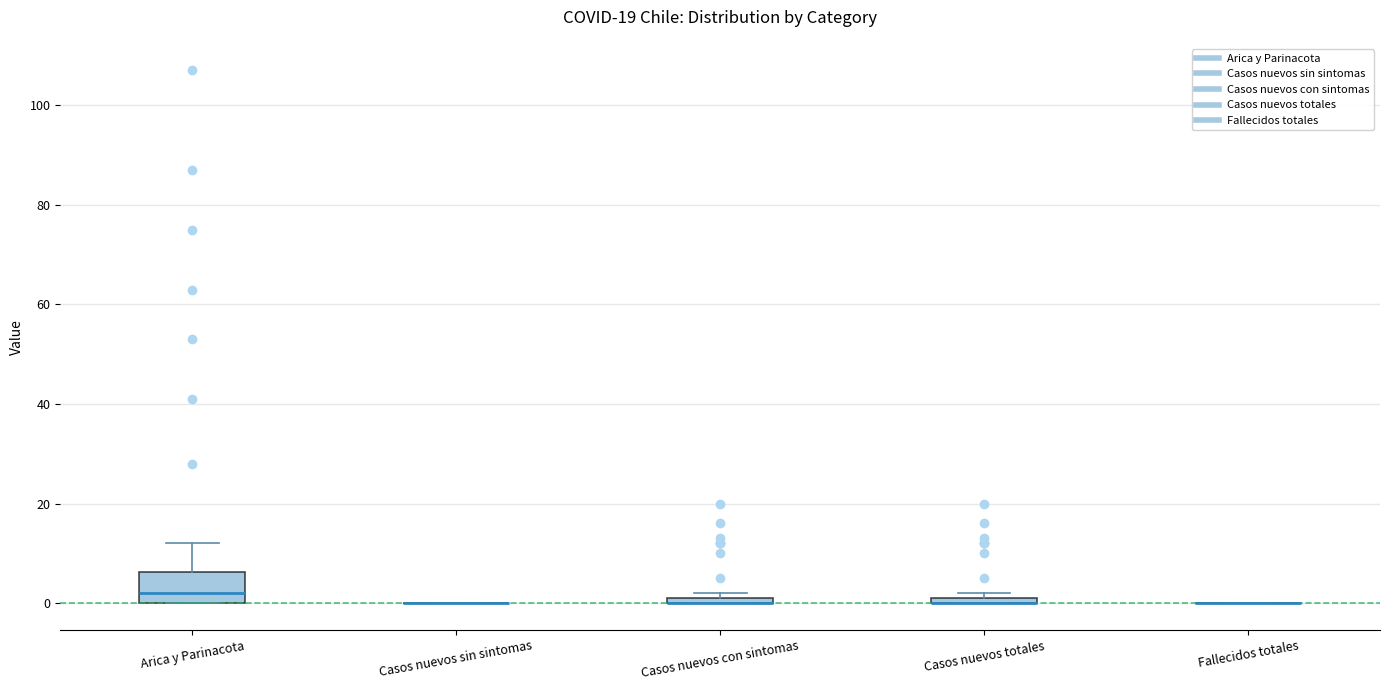

Where is the lower edge of the box for Casos nuevos totales on the y-axis? The values are not printed on the chart, so give them approximately, as read against the axis.

0